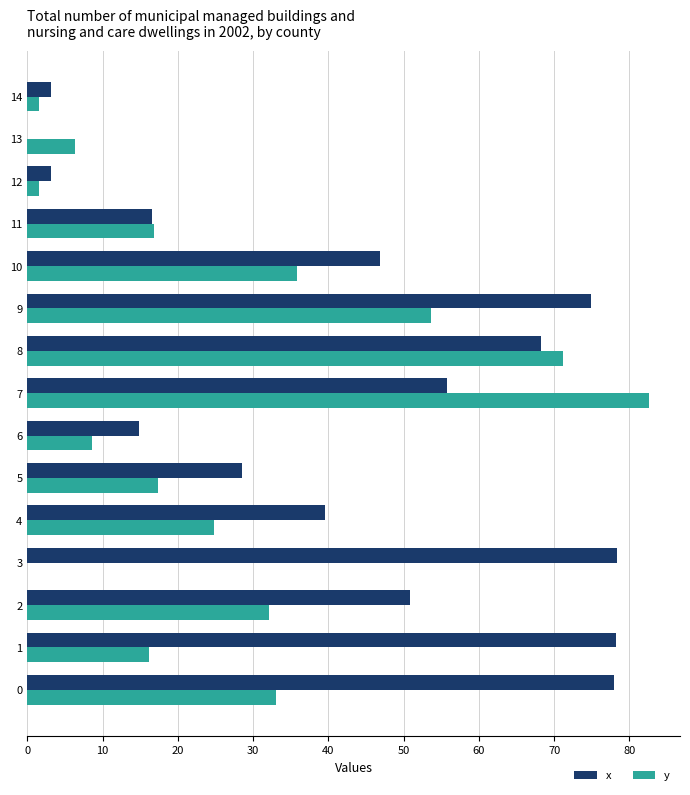

Between 4 and 6, which series saw the biggest shift?

x